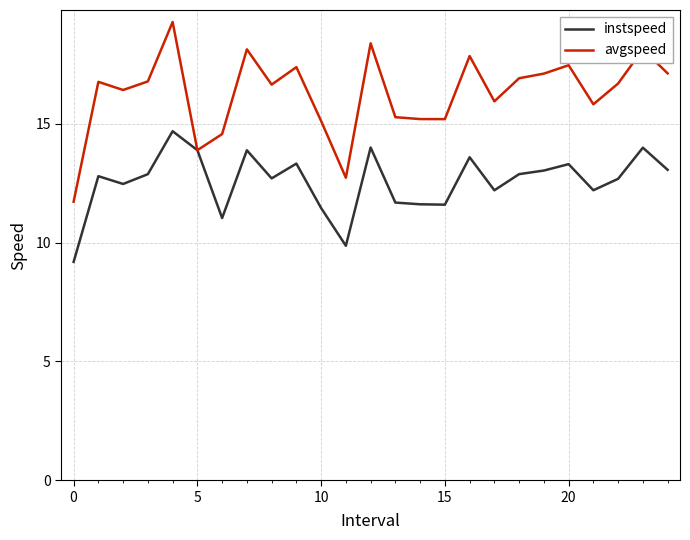

Which series has the widest spread of values?

avgspeed